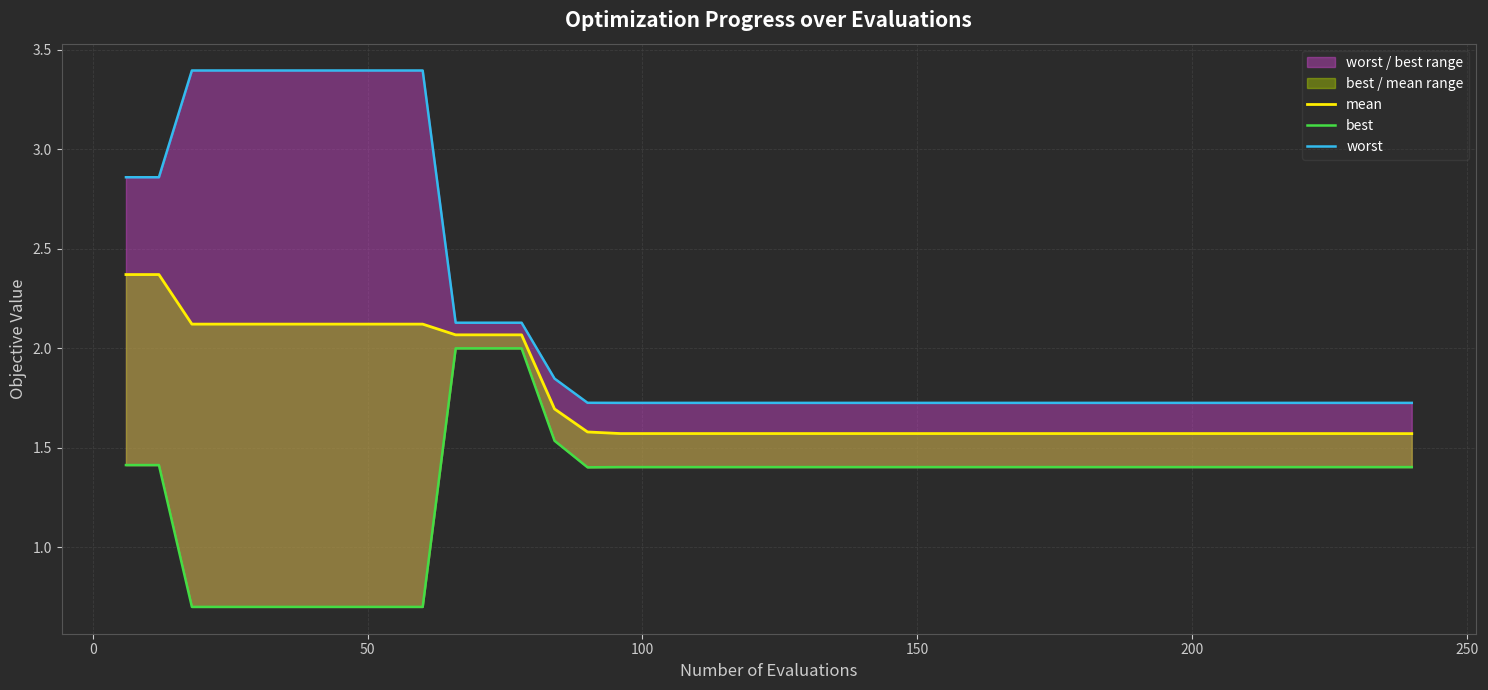

What are all the series names shown in the legend?

mean, best, worst